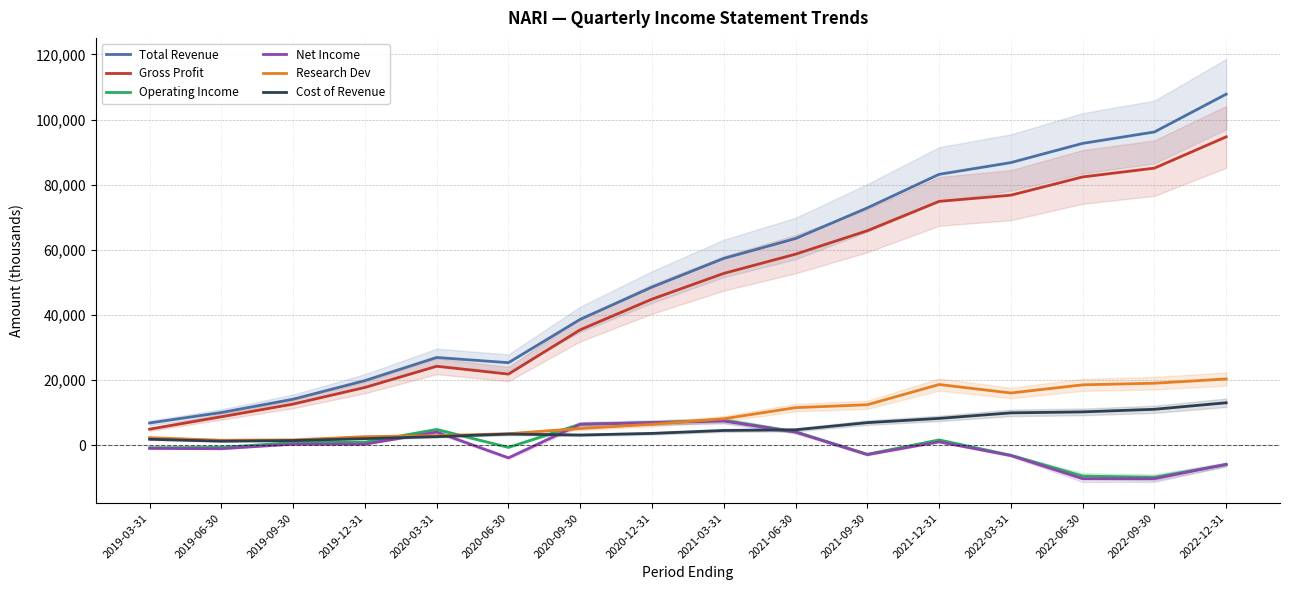

What is the difference between the second highest and minimum values in the Cost of Revenue series?

9800